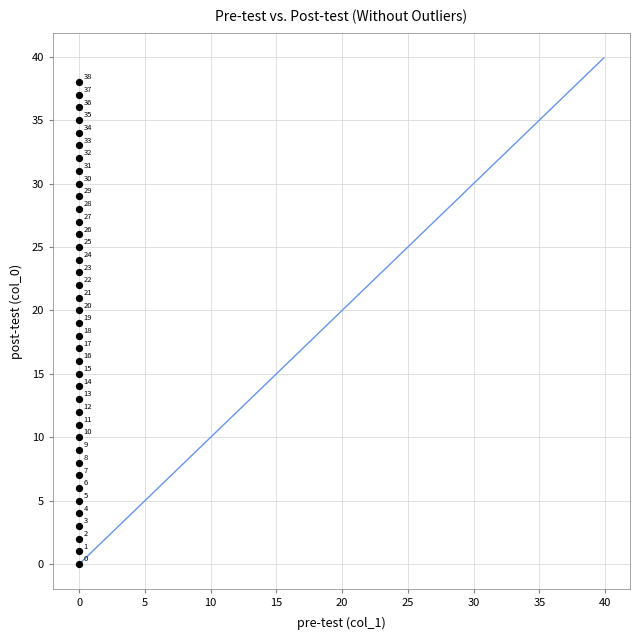

What is the range of Y values (max minus min)?

38